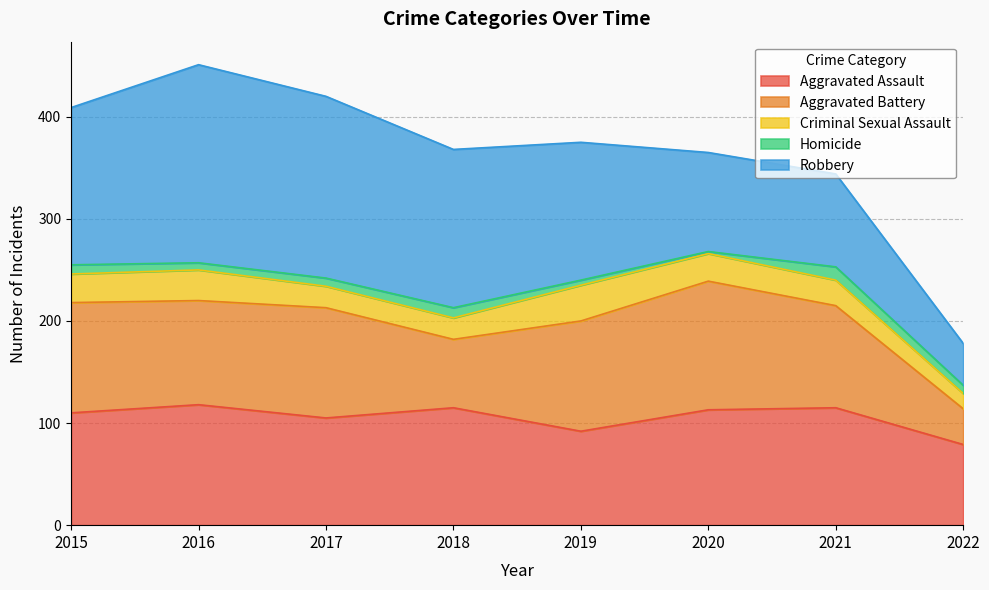

True or false: Robbery and Homicide intersect in this chart.

False